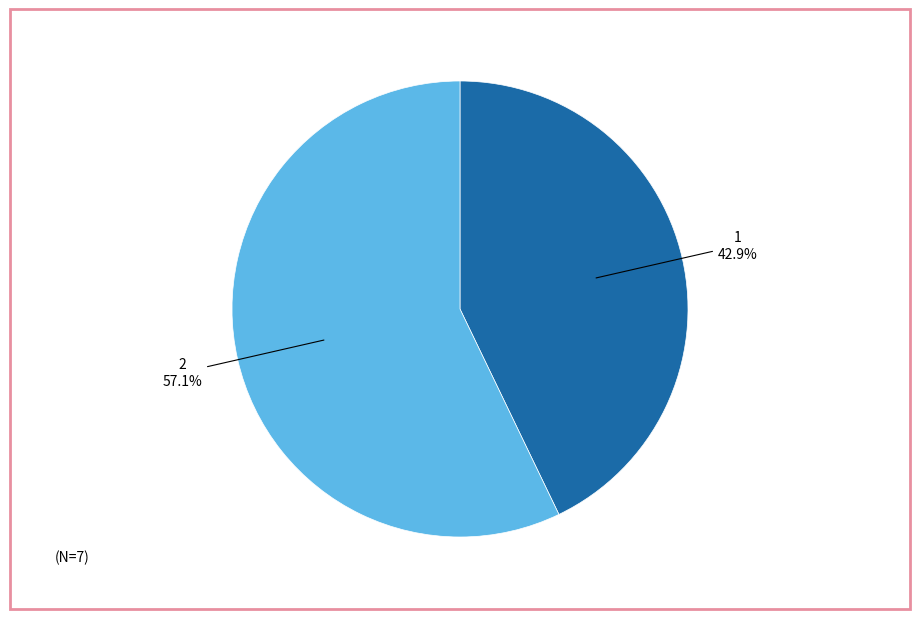

Is there a majority slice in this chart?

Yes